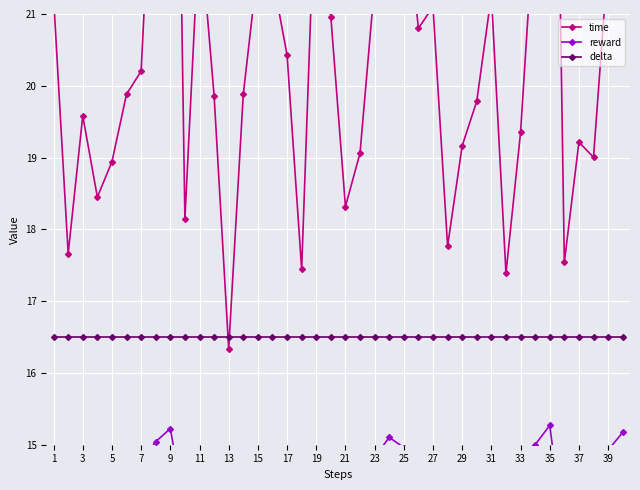

At which category is the sum across all series the highest?

9